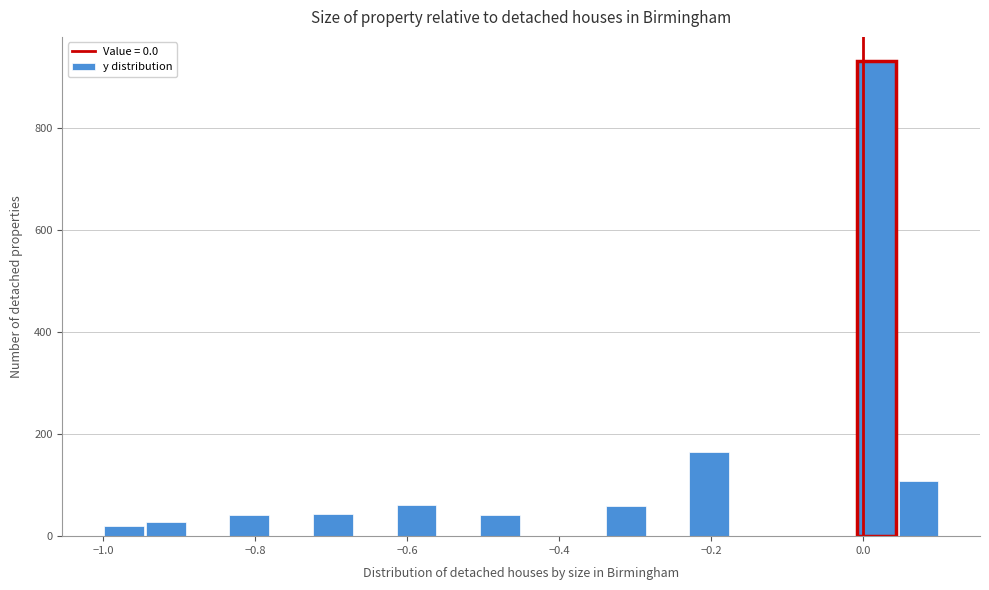

Around what value on the x-axis is the tallest bar? Give the approximate position of its centre, as read against the axis.

0.02